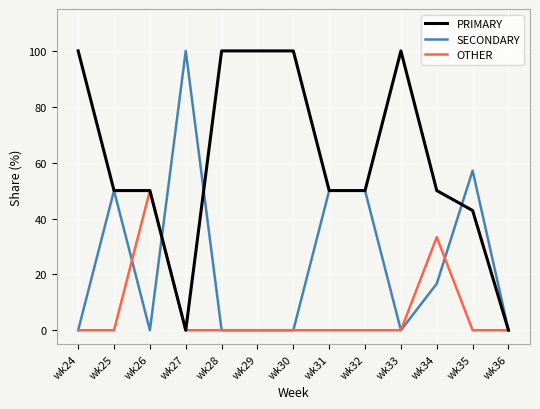

Reading left to right, what are all the values shown in this chart?

PRIMARY: 100.0	50.0	50.0	0.0	100.0	100.0	100.0	50.0	50.0	100.0	50.0	42.9	0.0
SECONDARY: 0.0	50.0	0.0	100.0	0.0	0.0	0.0	50.0	50.0	0.0	16.7	57.1	0.0
OTHER: 0.0	0.0	50.0	0.0	0.0	0.0	0.0	0.0	0.0	0.0	33.3	0.0	0.0